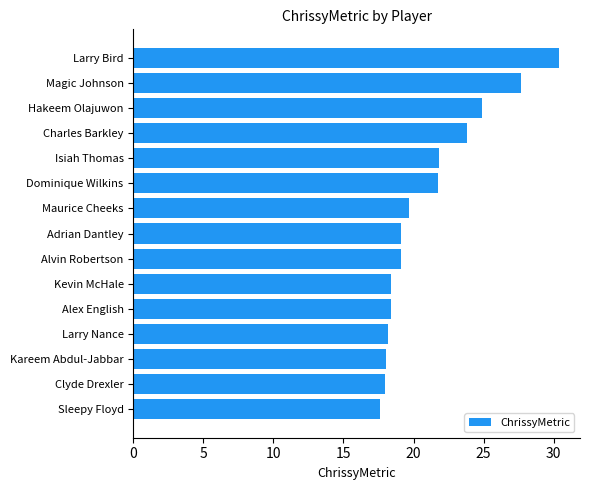

How many bars are there in total?

15